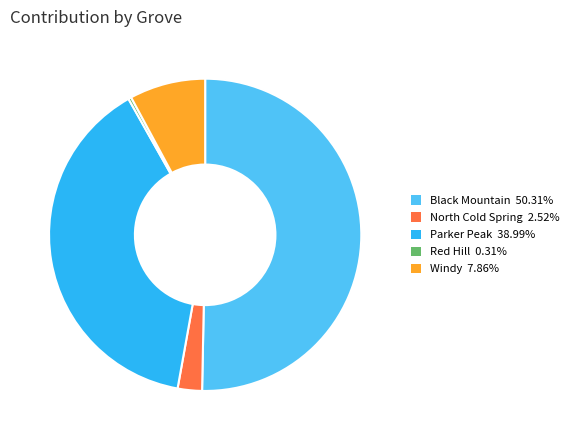

Rank the categories by value from lowest to highest.

Red Hill, North Cold Spring, Windy, Parker Peak, Black Mountain